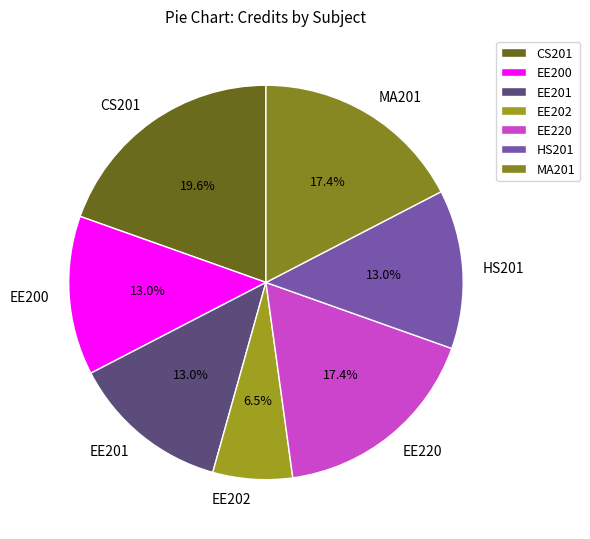

Is EE201 the majority of the pie?

No